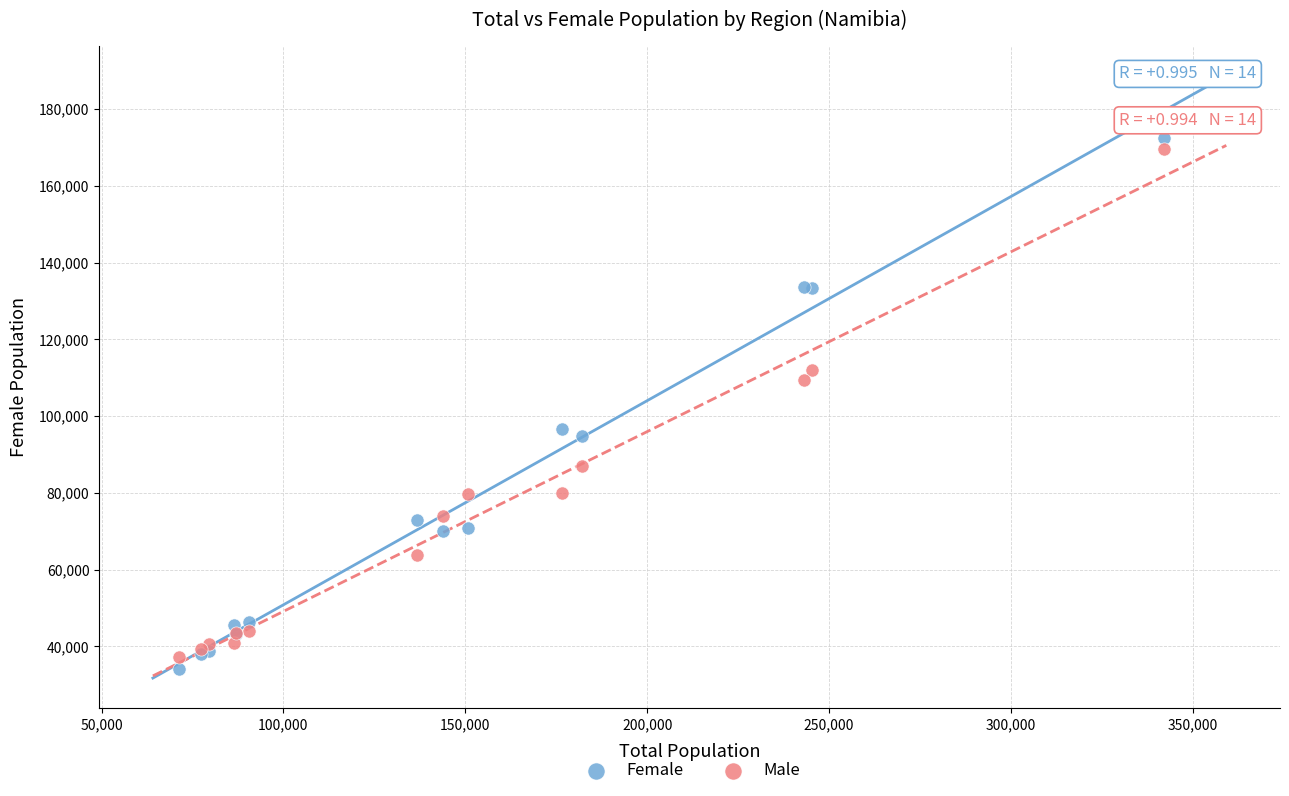

What is the X range (max minus min) for the scatter plot?

270908